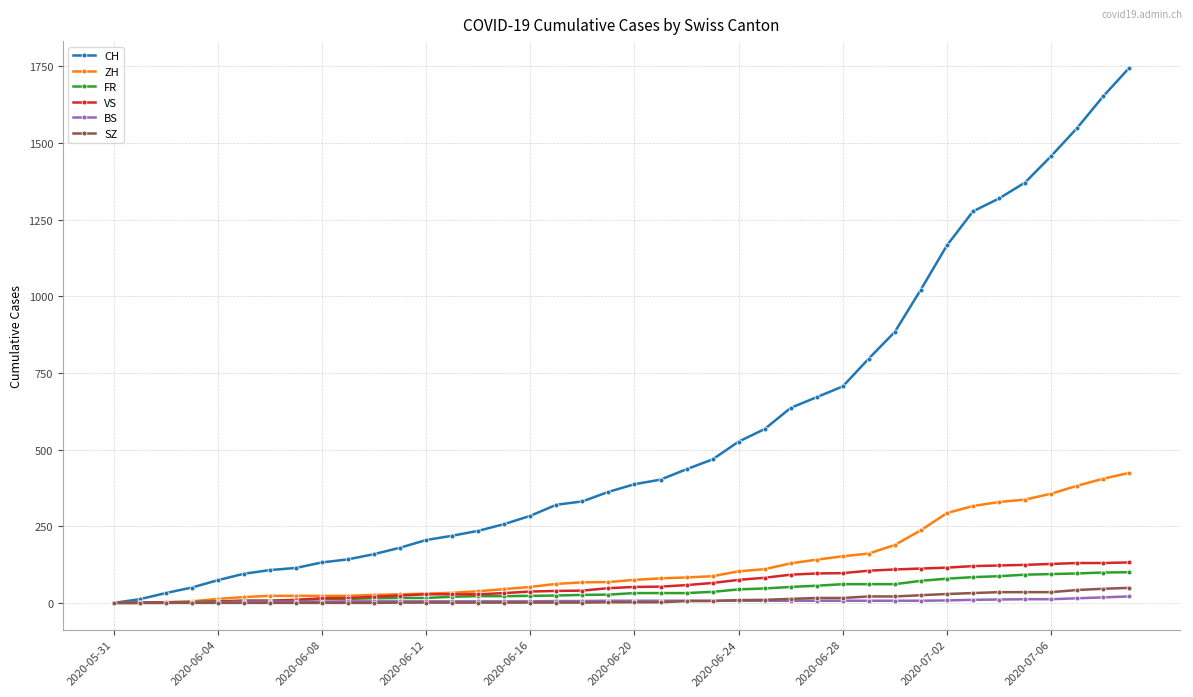

What is the greatest value displayed?

1745